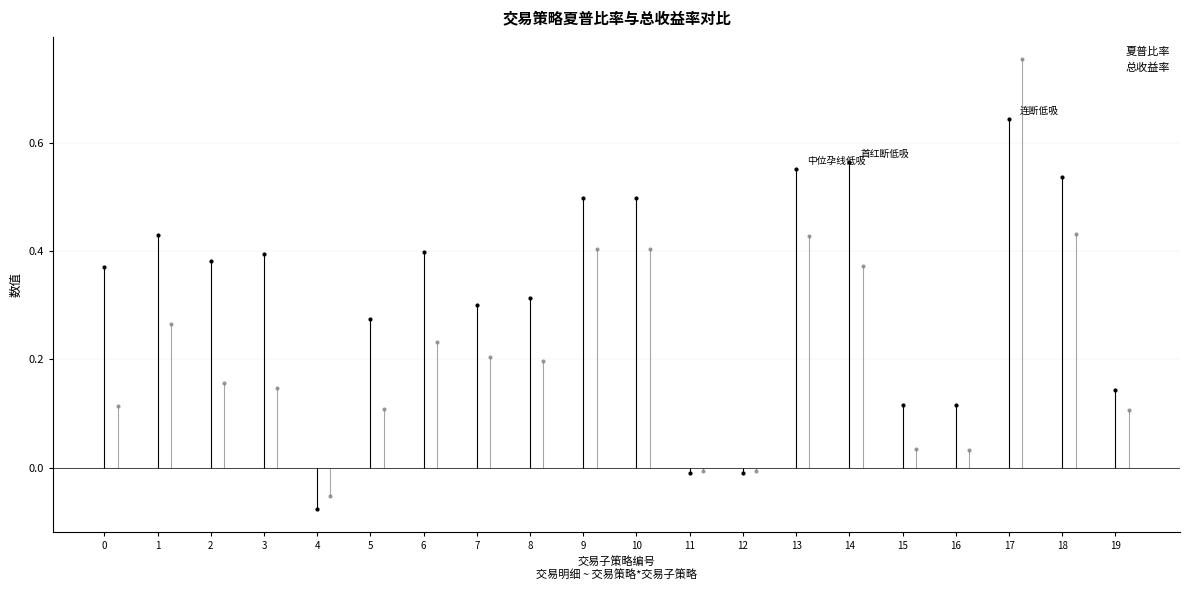

What is the minimum value shown in the chart?

-0.1